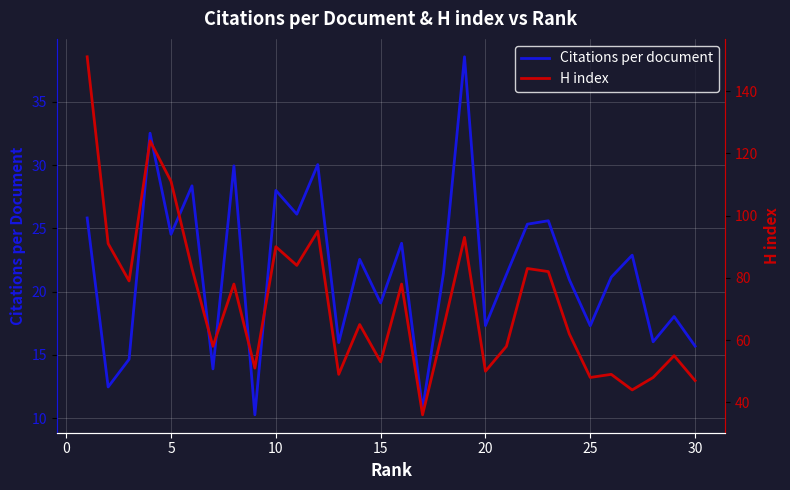

True or false: H index and Citations per document intersect in this chart.

False